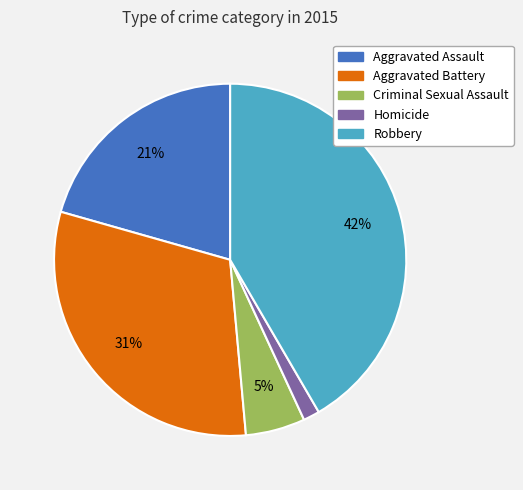

To the nearest percent, what portion does Homicide represent?

2%